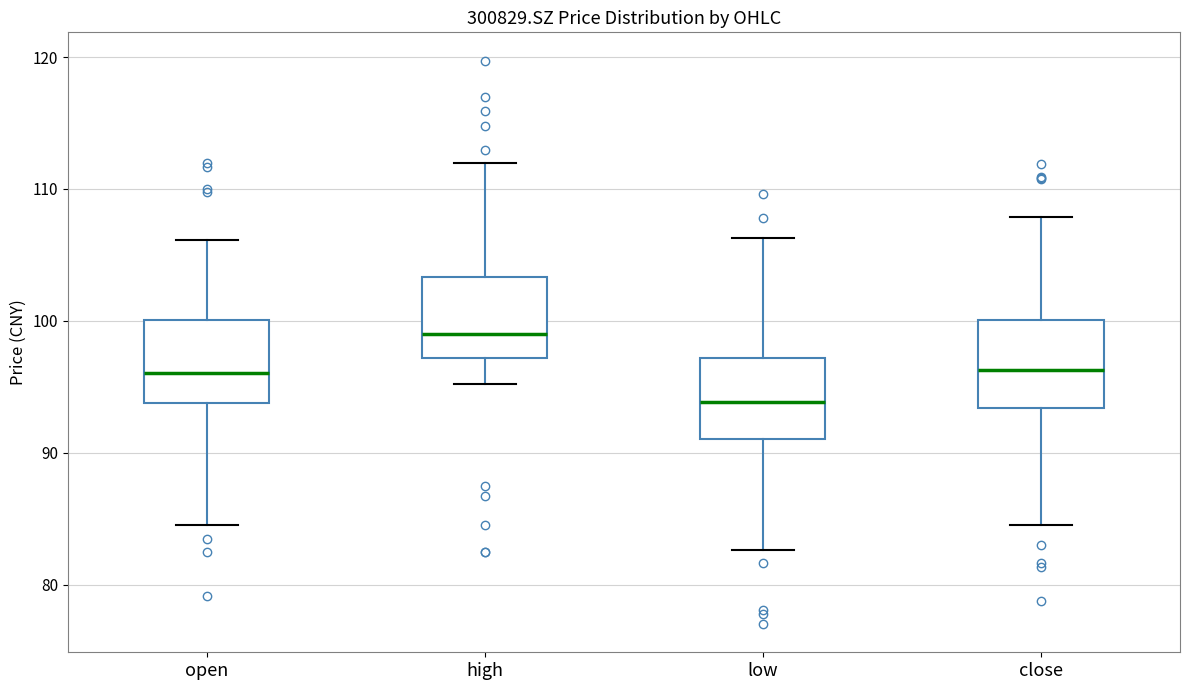

Where does the upper whisker of the box for high end on the y-axis? The values are not printed on the chart, so give them approximately, as read against the axis.

112